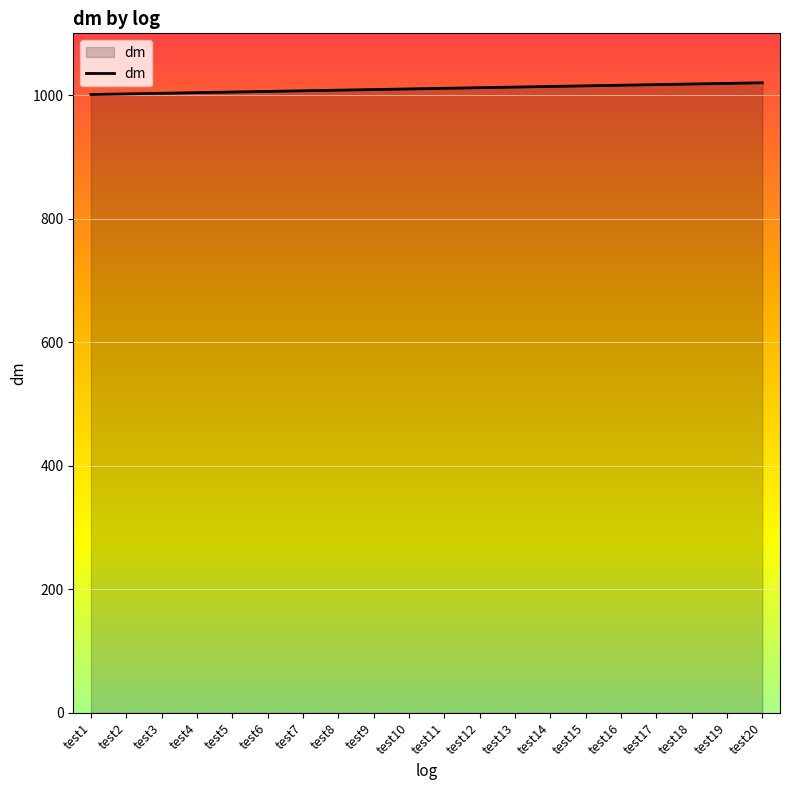

What is the maximum value shown in the chart?

1020